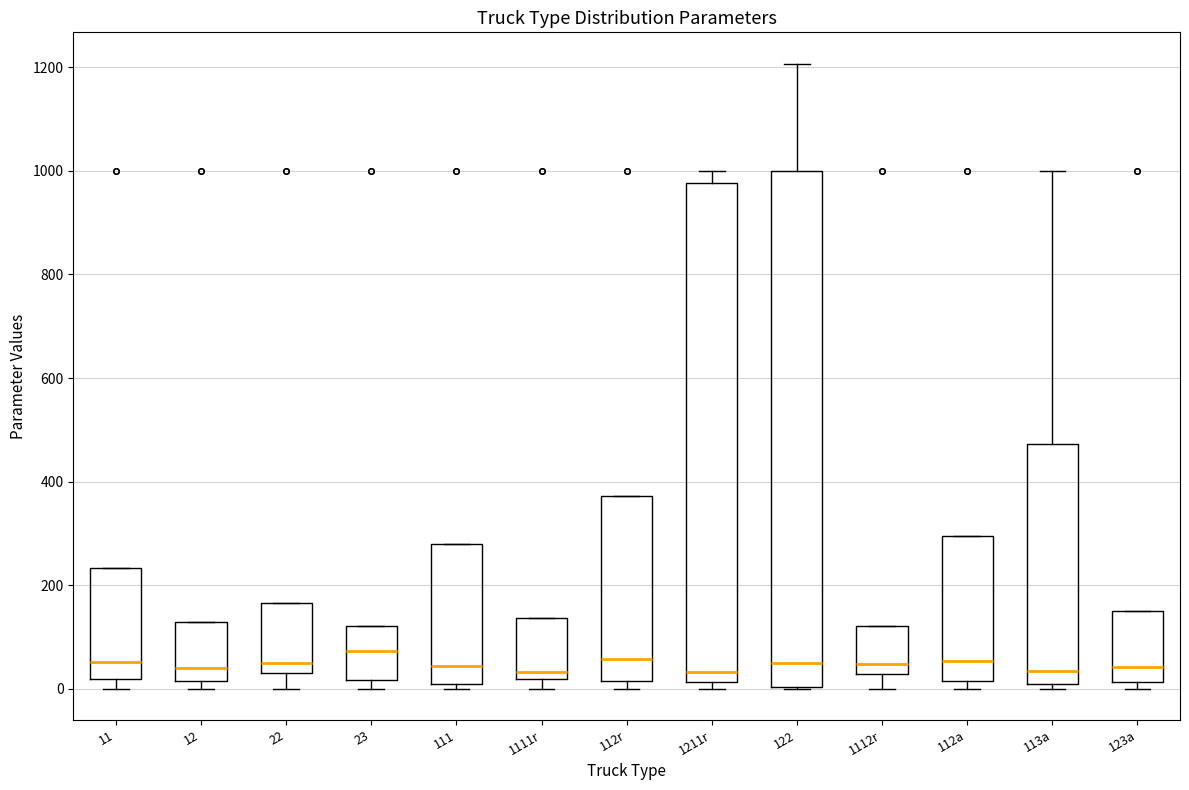

Where does the median line of the box for 112a sit on the y-axis? The values are not printed on the chart, so give them approximately, as read against the axis.

60